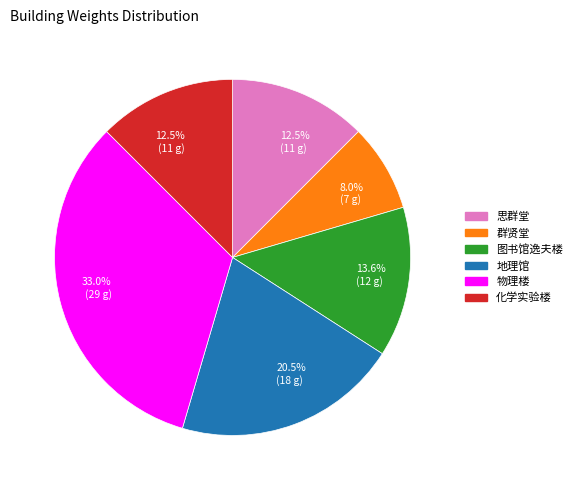

Does any single category account for the majority?

No